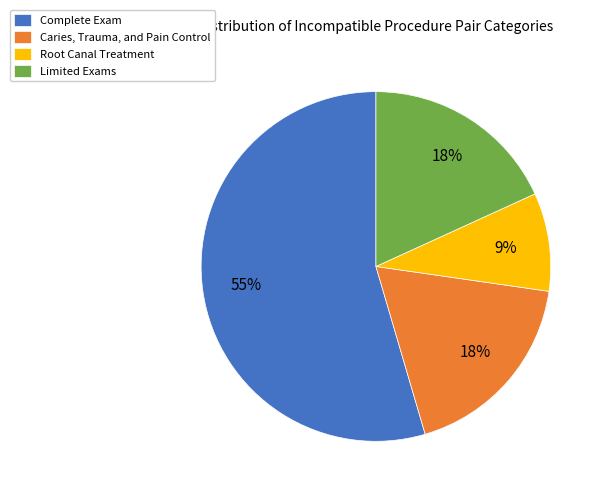

Does any single category account for the majority?

Yes